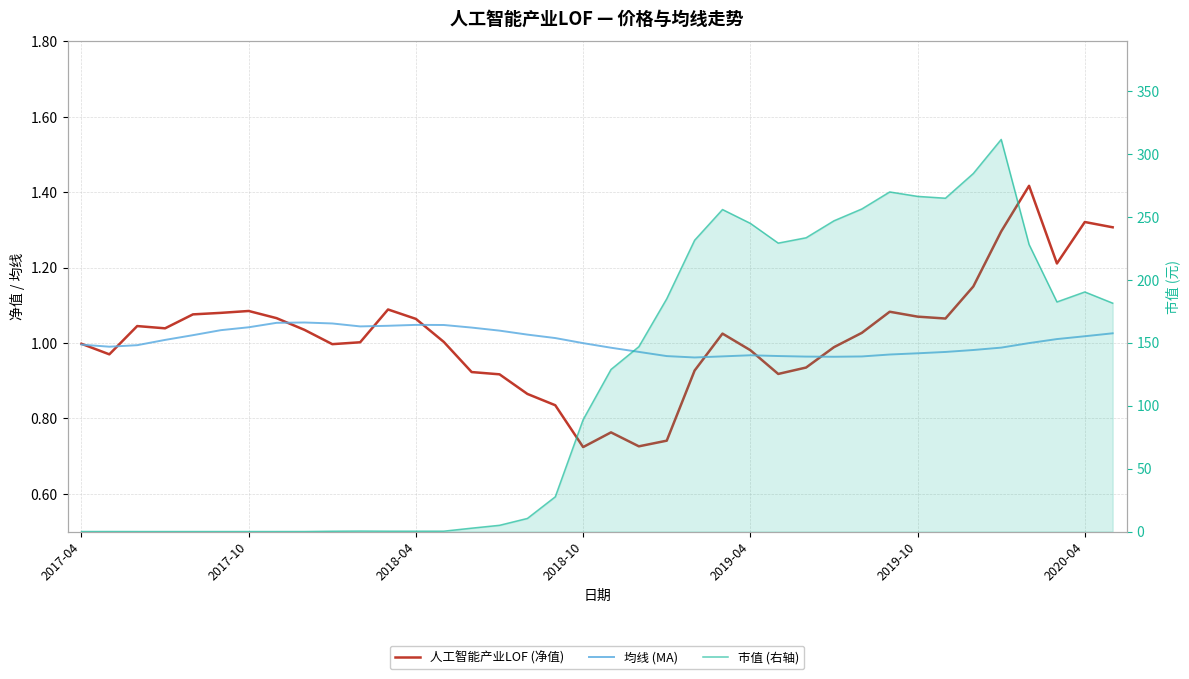

Where is 人工智能产业LOF (净值) nearest to the value 1?

2017-04